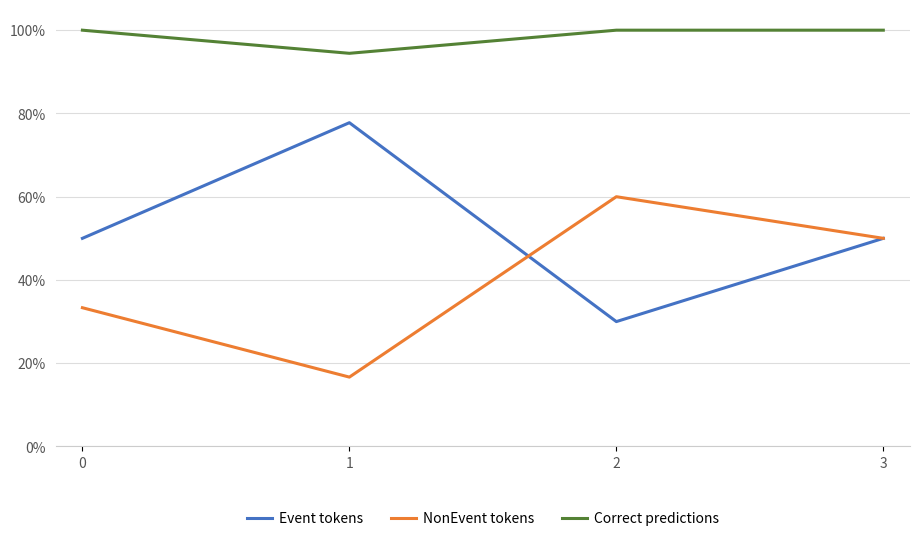

Does the chart display data point markers on the line(s)?

No